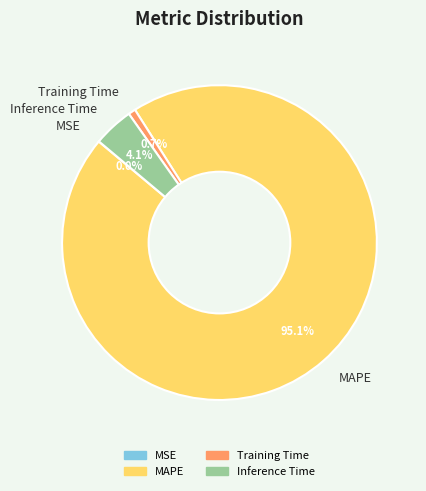

The Training Time slice represents 11% of the pie. True or false?

False